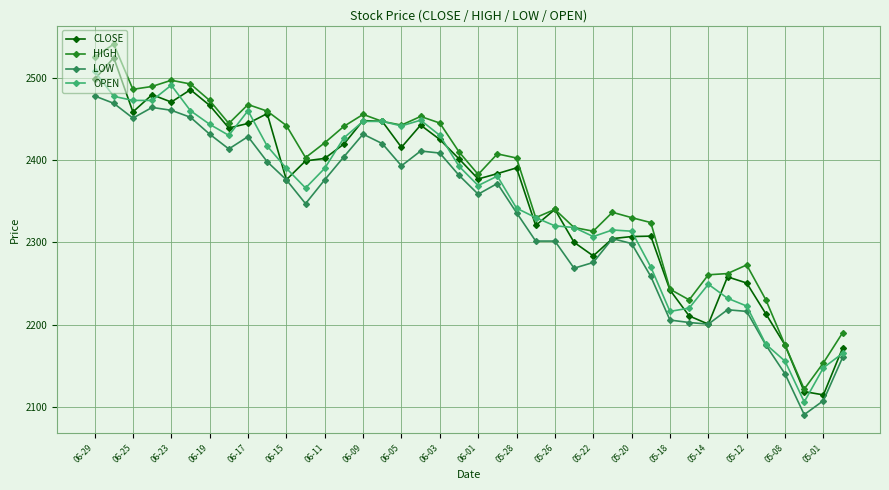

True or false: HIGH and LOW cross at least once.

False